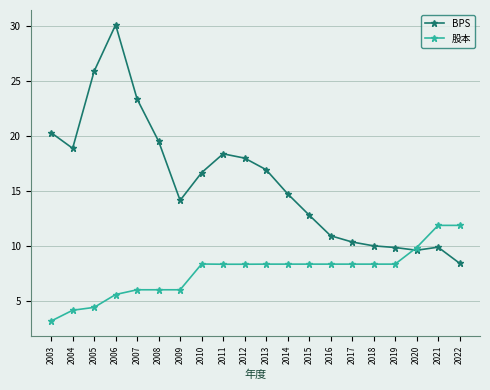

What is the maximum value for BPS?

30.1